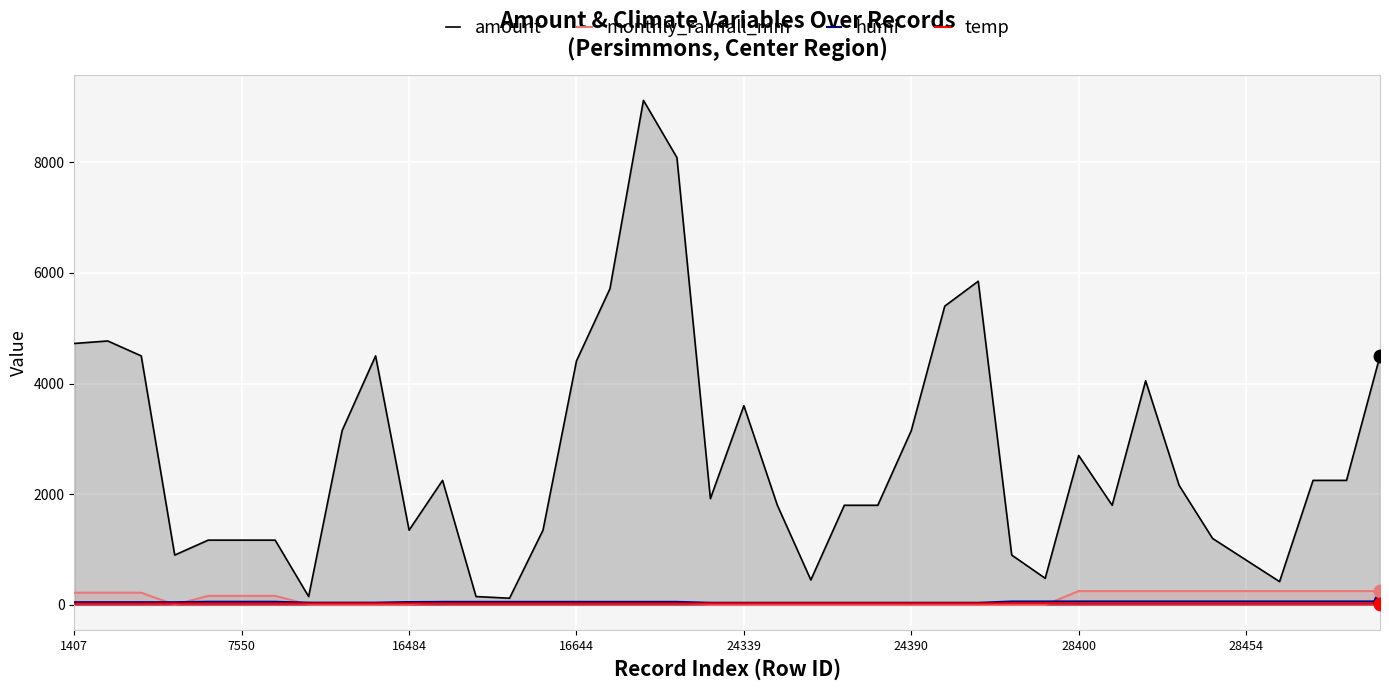

Is it true that temp equals 23.0 at 28454?

True